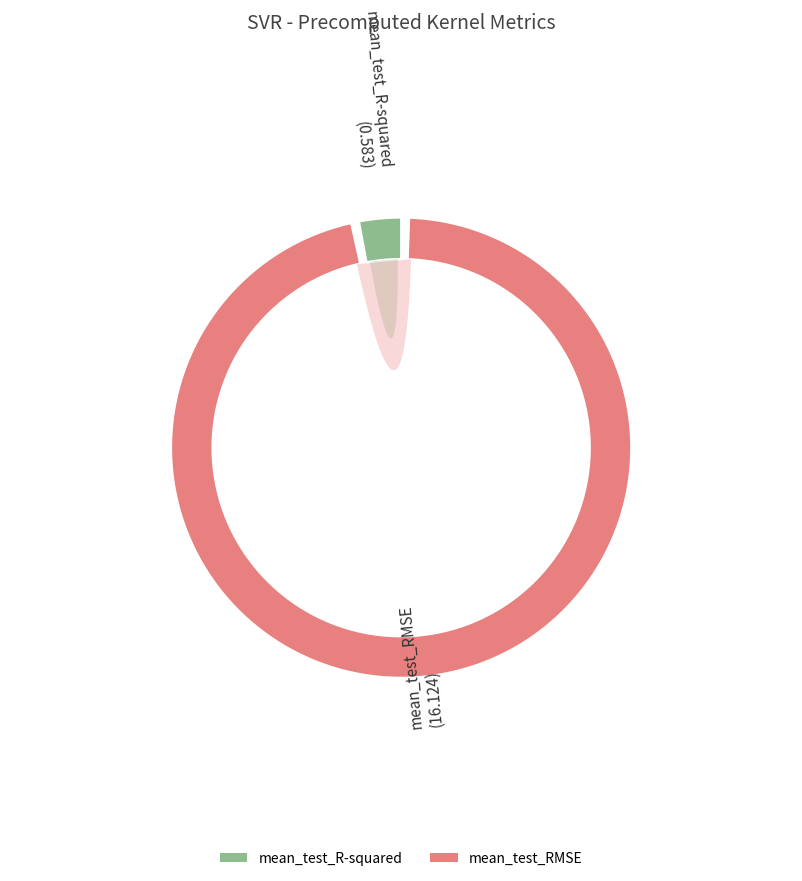

What is the change in value from mean_test_R-squared to mean_test_RMSE?

+15.5